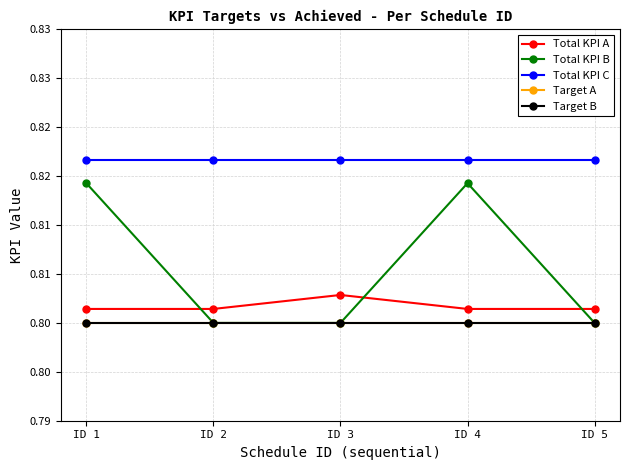

Rank the categories by Total KPI B value from highest to lowest.

ID 1, ID 4, ID 2, ID 3, ID 5